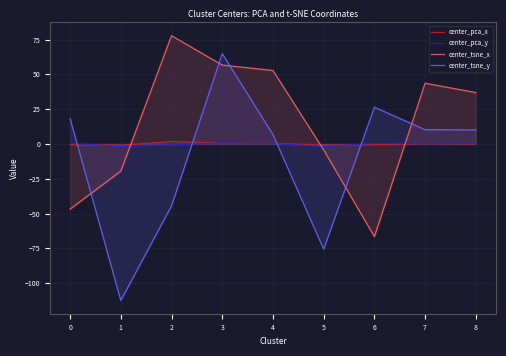

Between 0 and 3, which is larger?

3